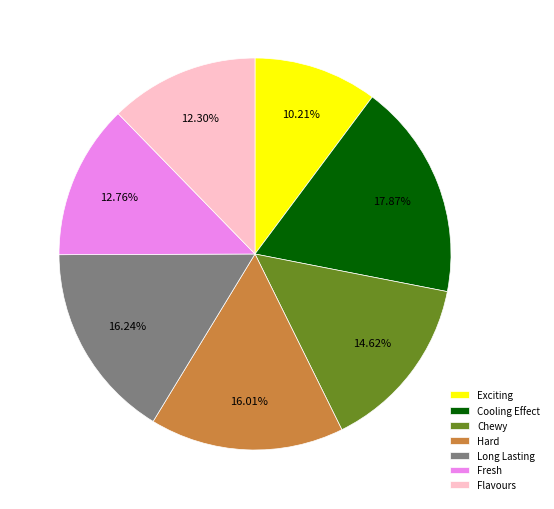

To the nearest percent, what is the combined percentage of Cooling Effect and Long Lasting?

34%